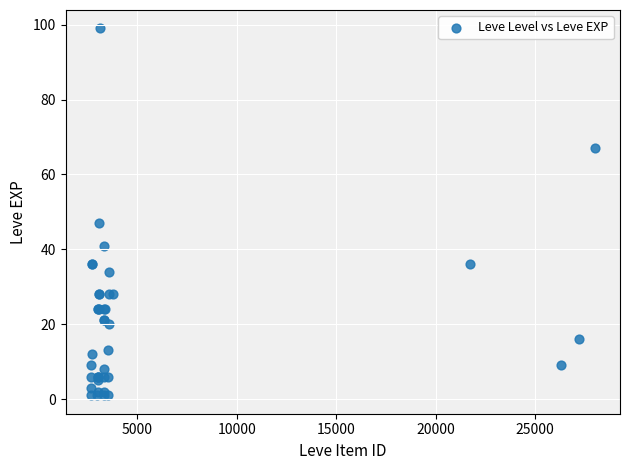

What Y value in the scatter plot is closest to 50?

47